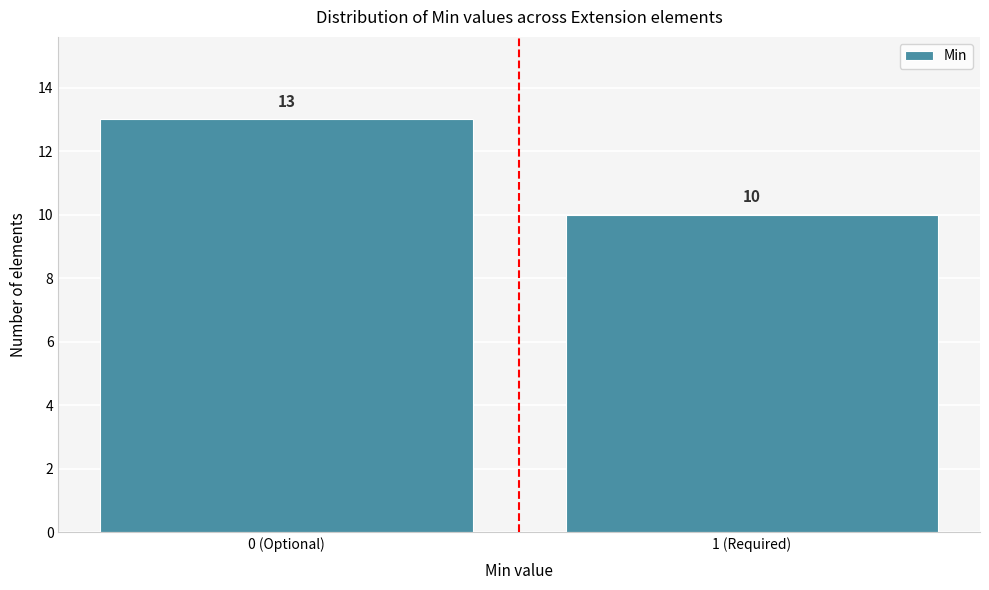

Reading left to right, transcribe all the data shown in this chart.

0 (Optional)=13	1 (Required)=10